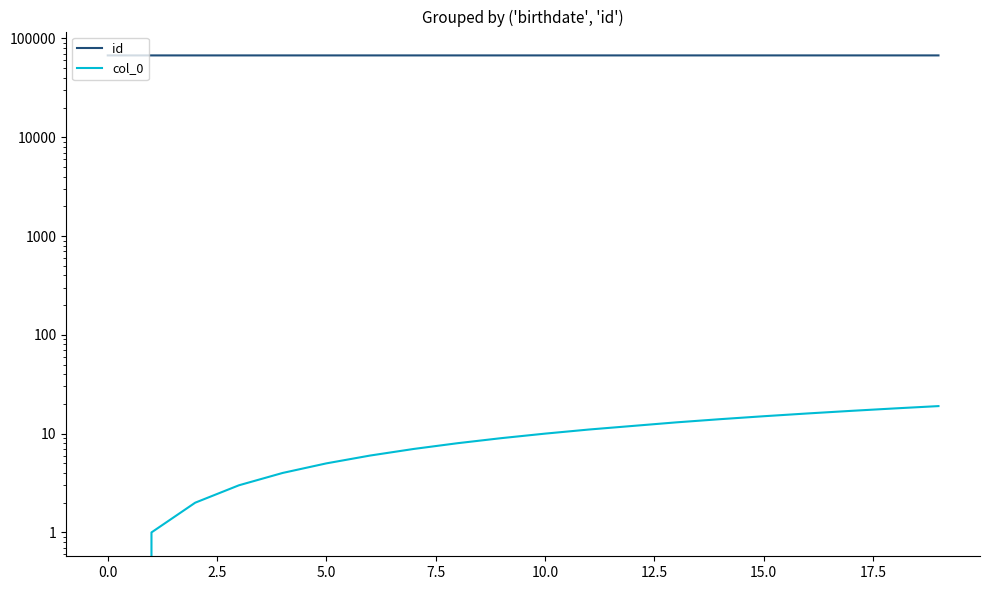

True or false: id and col_0 cross at least once.

False